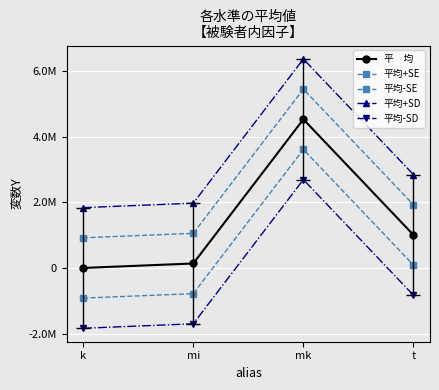

True or false: 平　均 has a value of 436173.4 at t.

False